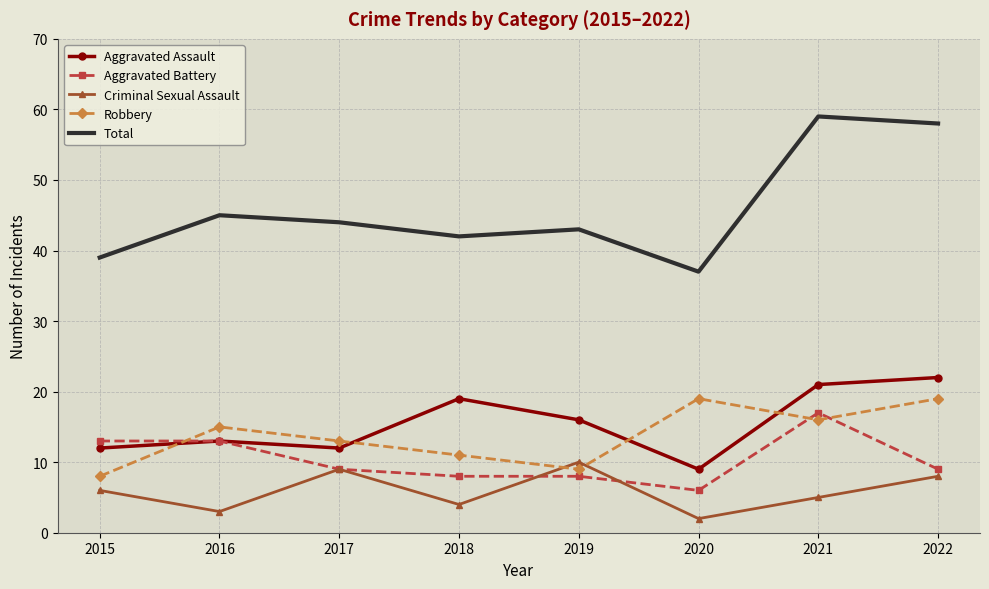

At which category does Robbery reach its first local valley?

2019